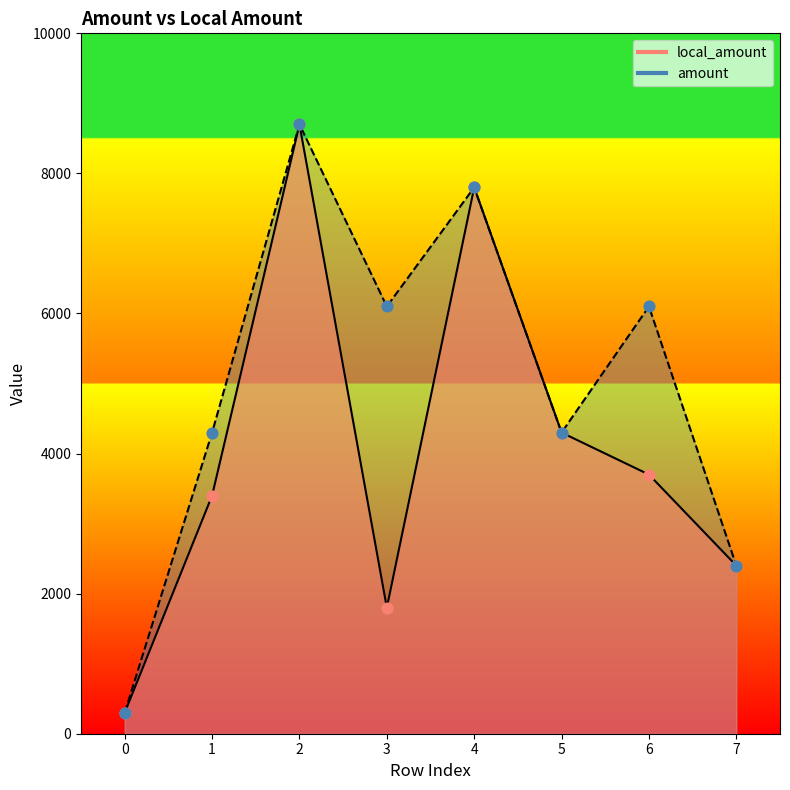

Which series has the largest total across all categories?

amount